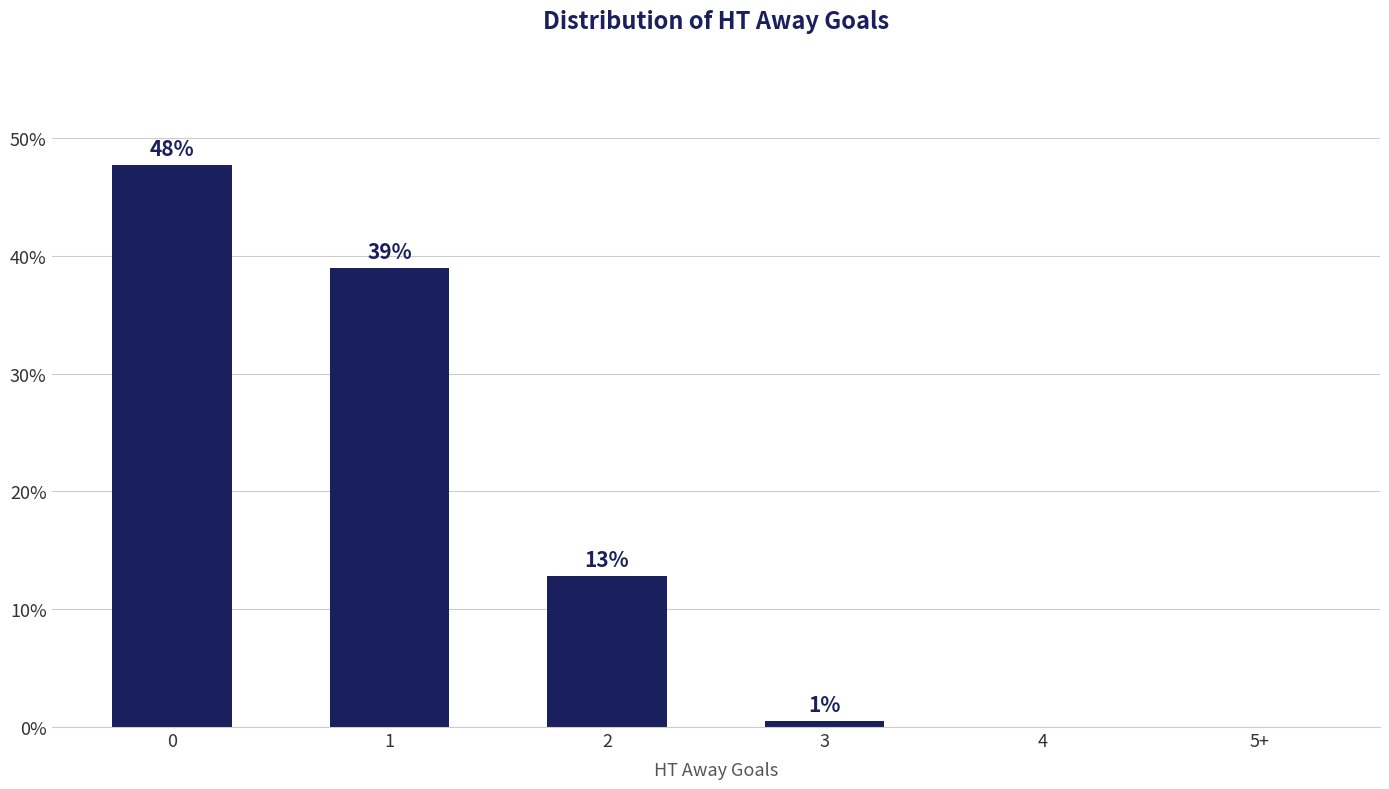

Count the number of data series in this chart.

1